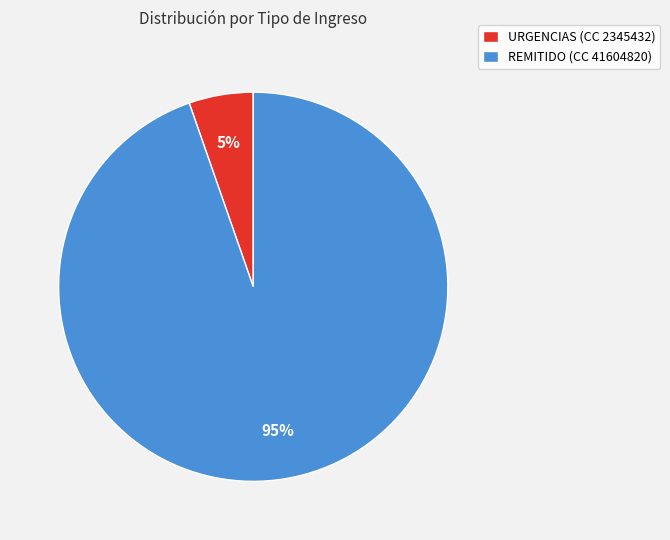

What percentage is the REMITIDO (CC 41604820) slice, to the nearest percent?

95%